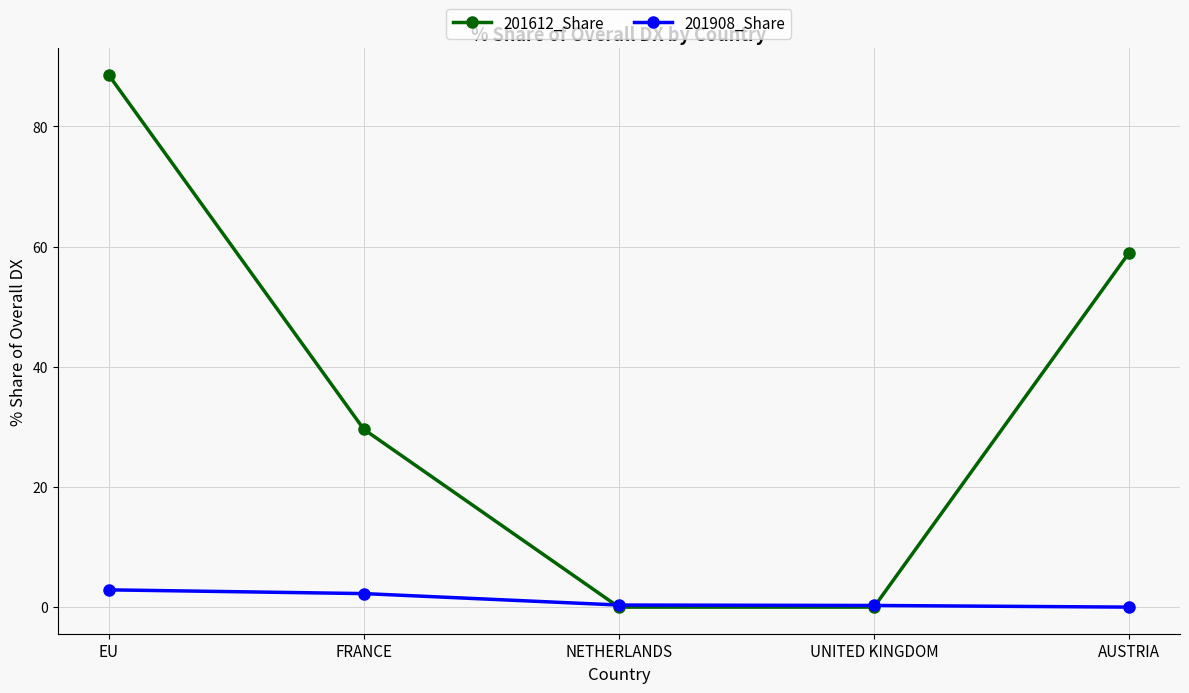

Is the value of 201908_Share at AUSTRIA greater than the value of 201612_Share at AUSTRIA?

No